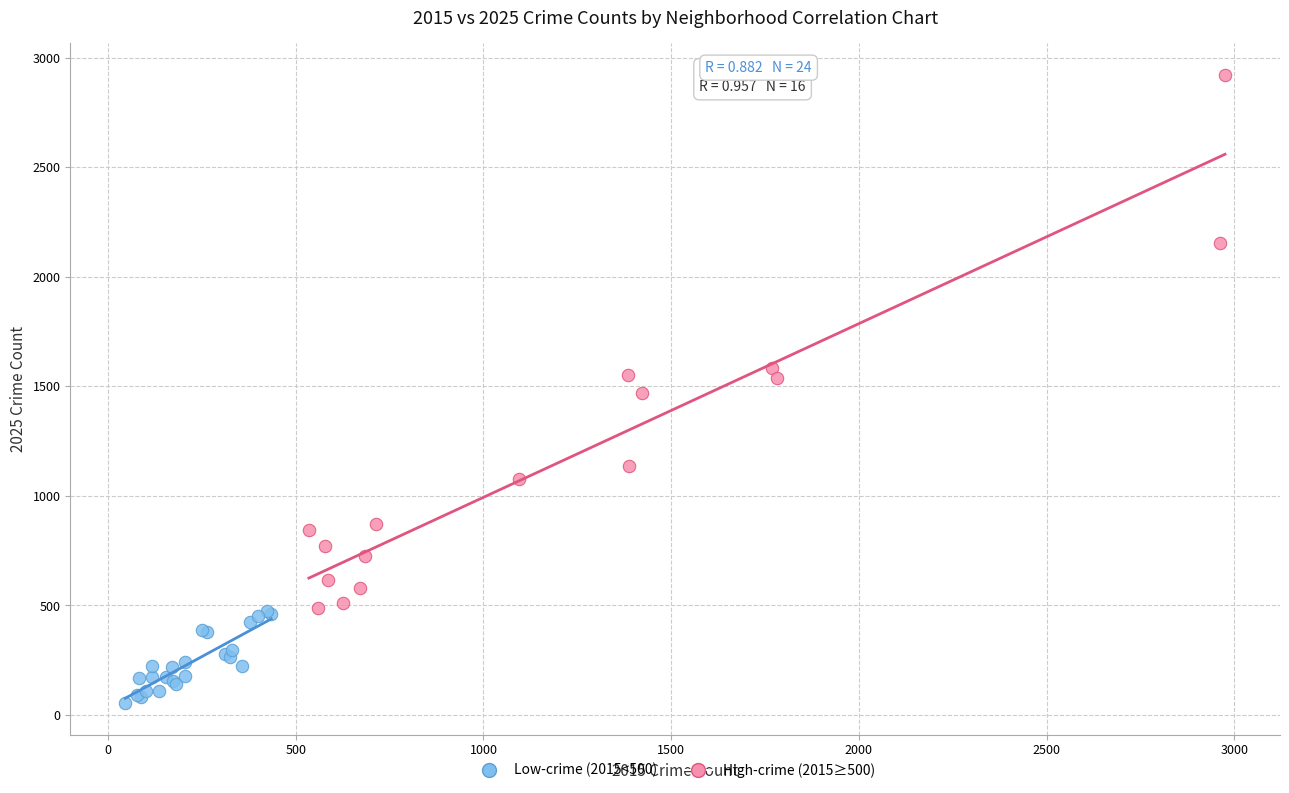

Which series reaches the minimum Y coordinate?

Low-crime (2015<500)